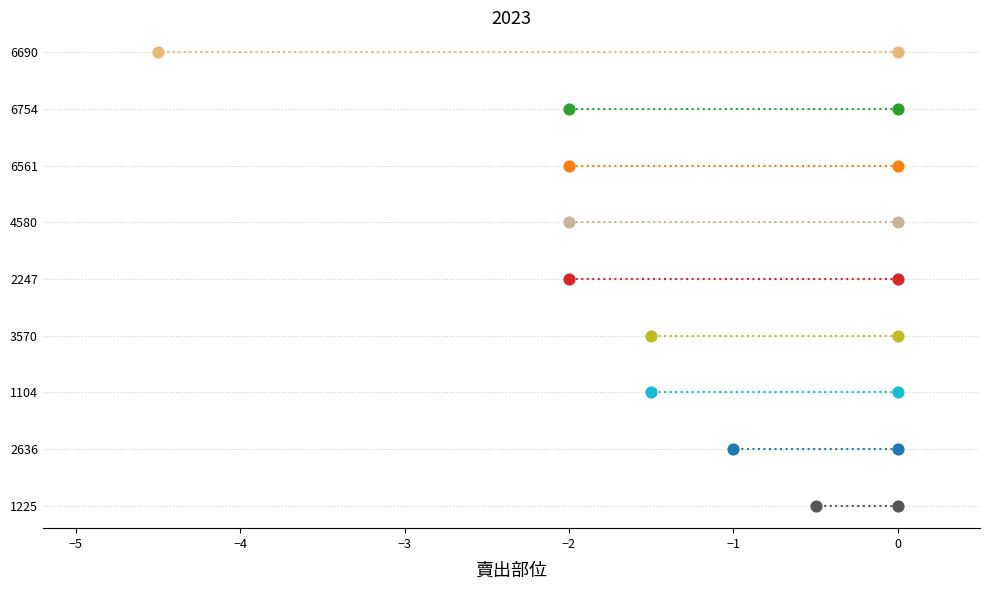

Between 6561 and 6690, which is larger?

6561